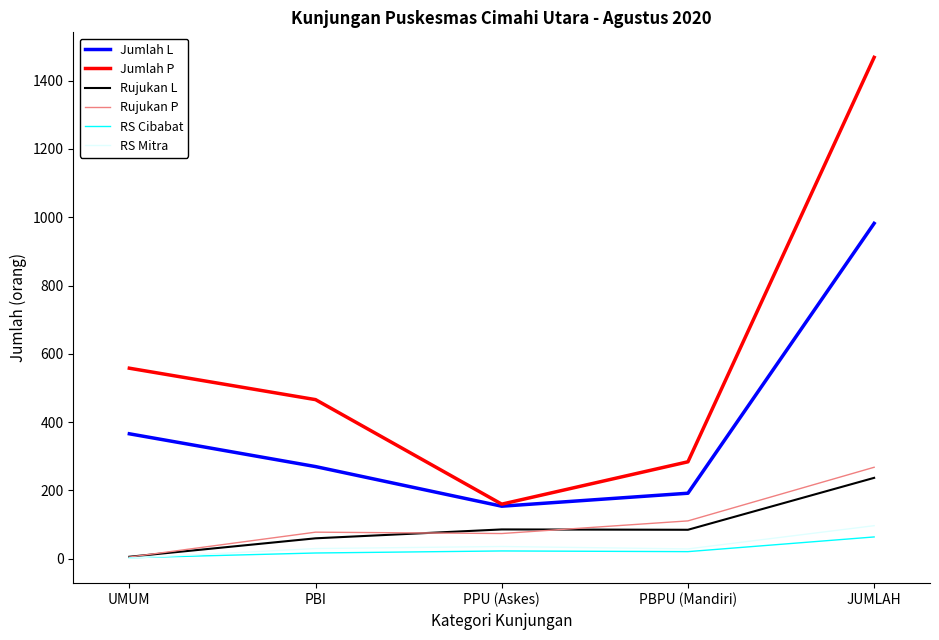

True or false: RS Cibabat and Jumlah L cross at least once.

False